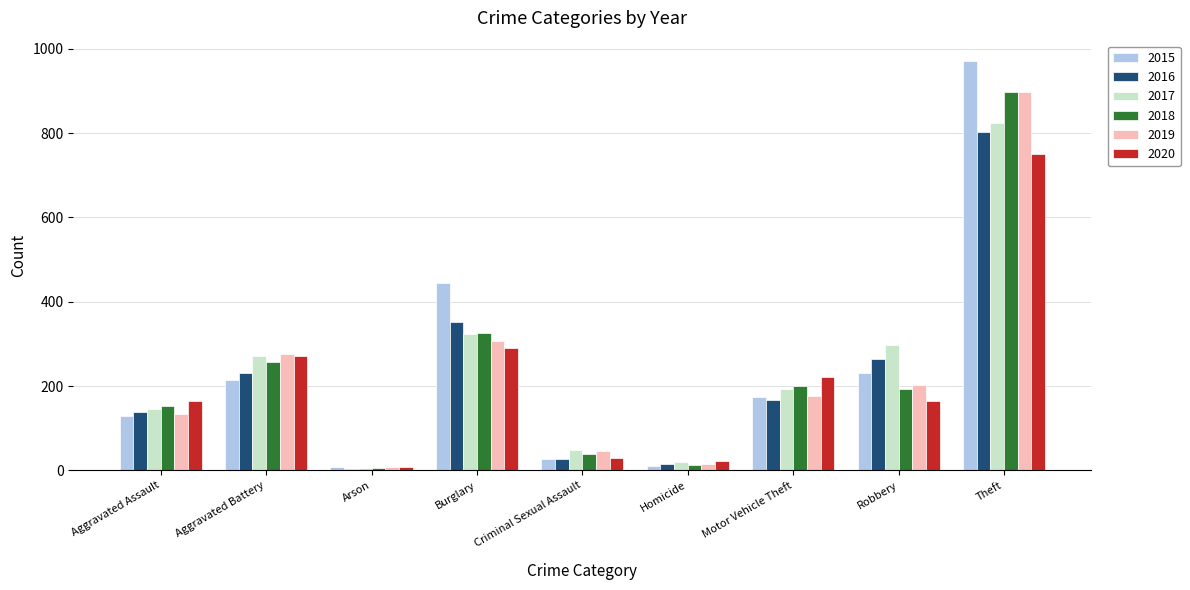

At which category is the sum across all series the highest?

Theft